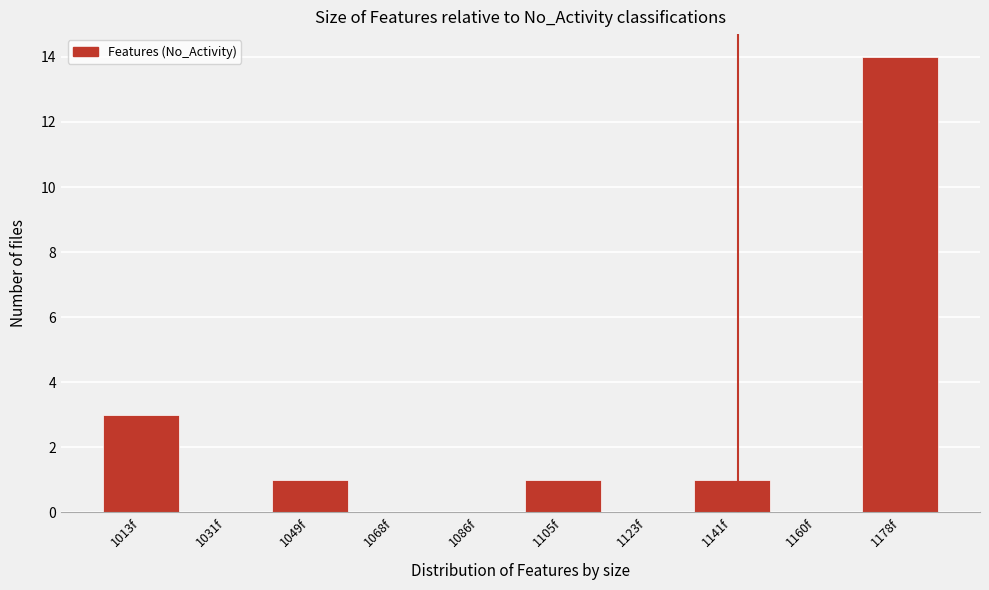

Reading left to right, extract all data points from this chart.

1013f=3	1031f=0	1049f=1	1068f=0	1086f=0	1105f=1	1123f=0	1141f=1	1160f=0	1178f=14